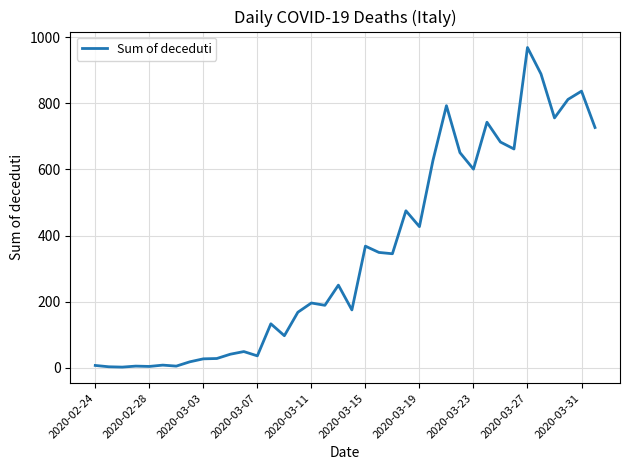

What is the difference between the maximum and minimum values?

967